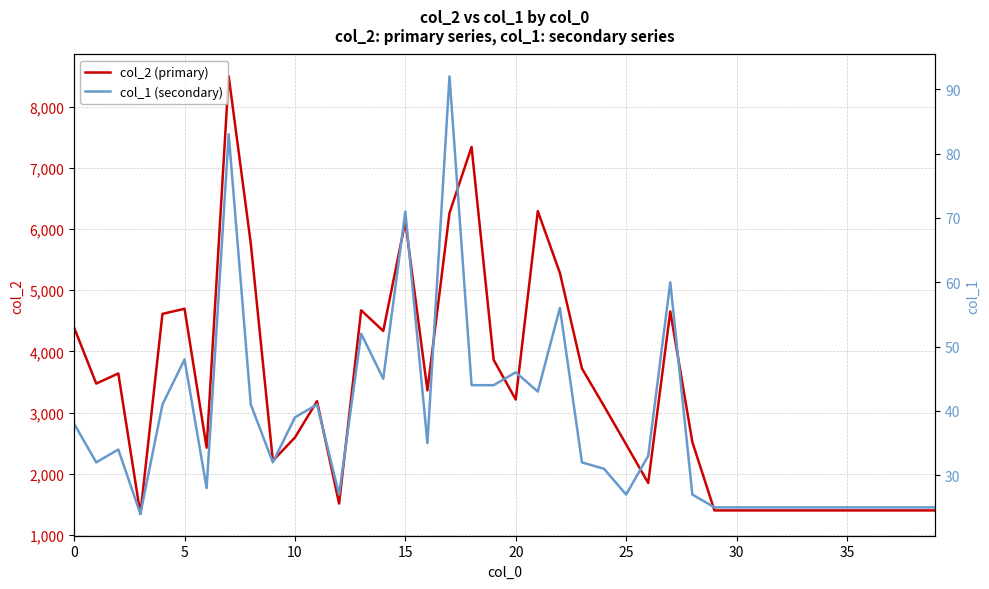

What is the sum of all col_1 (secondary) values?

1521